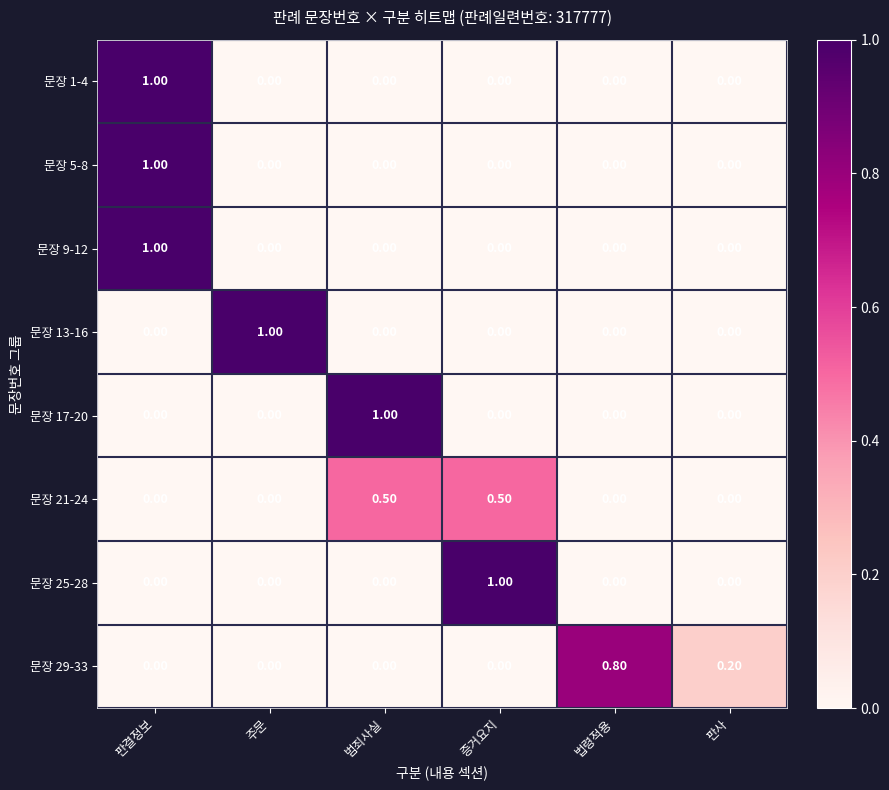

What is the difference between the maximum and second lowest values in the 문장 21-24 series?

0.5